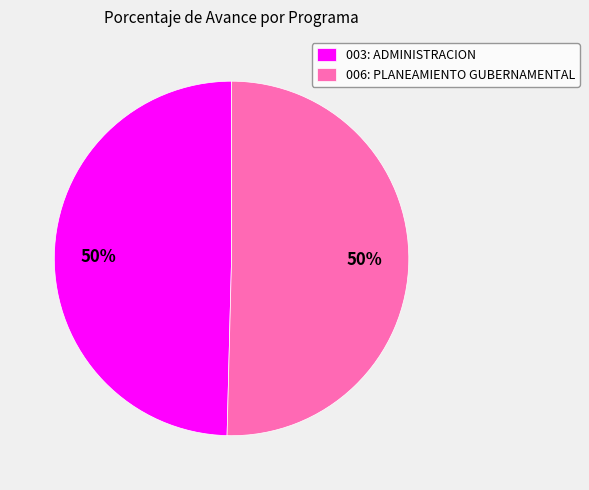

What percentage is the 003: ADMINISTRACION slice, to the nearest percent?

50%